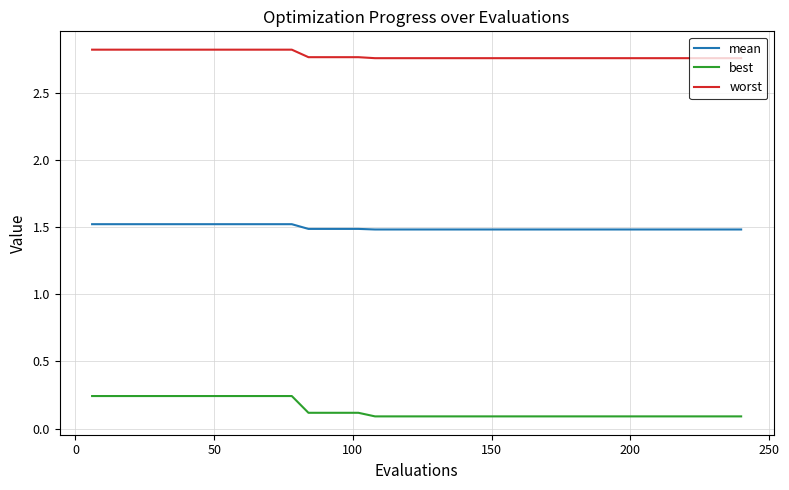

What is the average value of the mean series?

1.5